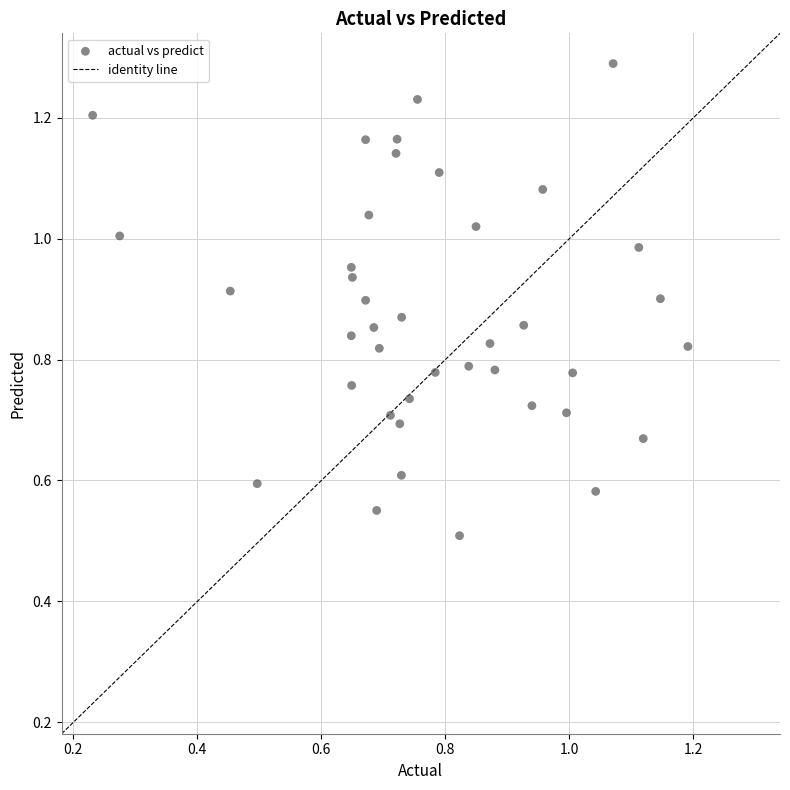

What Y value in the scatter plot is closest to 0?

0.5